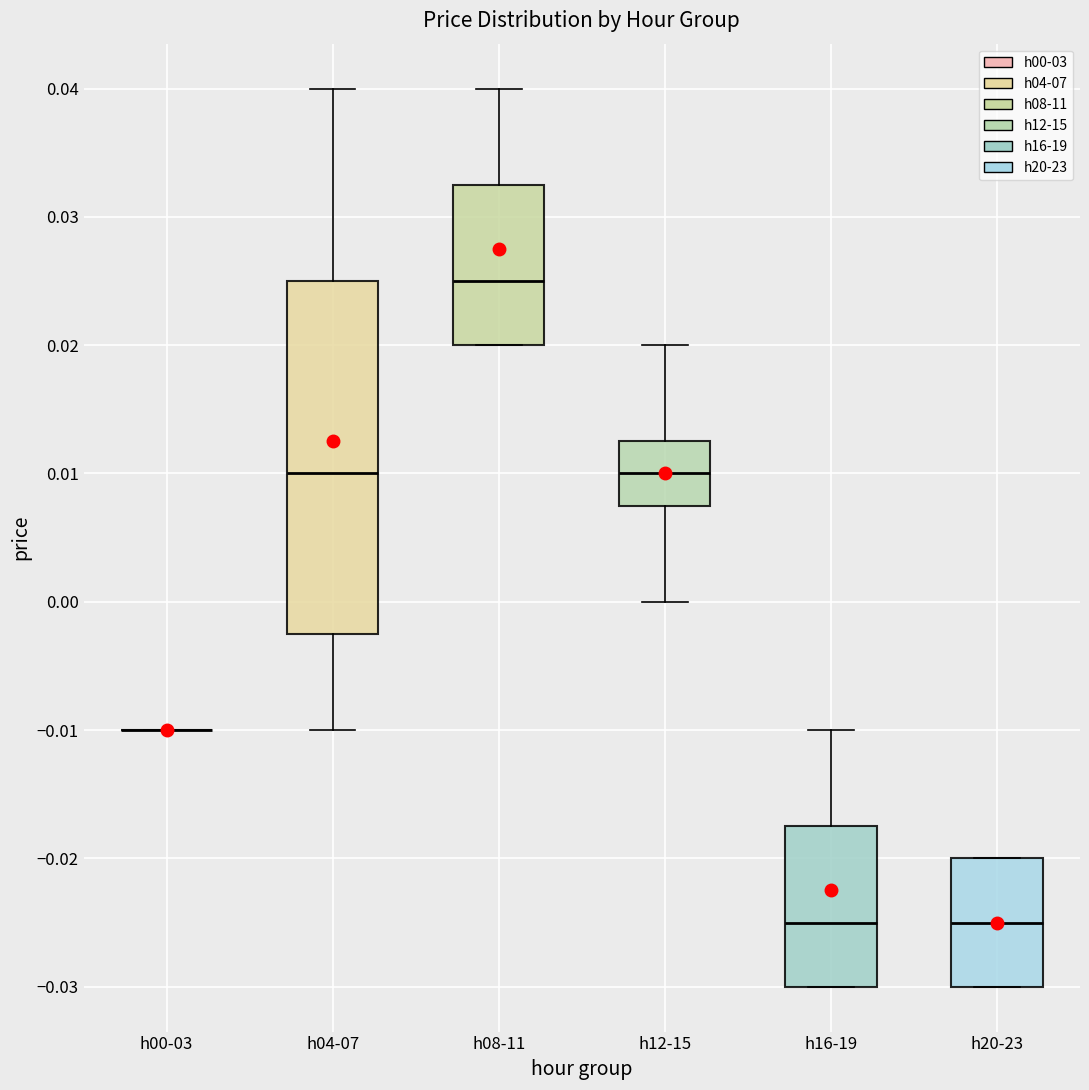

Comparing the boxes themselves (not the whiskers), which one is the tallest?

h04-07